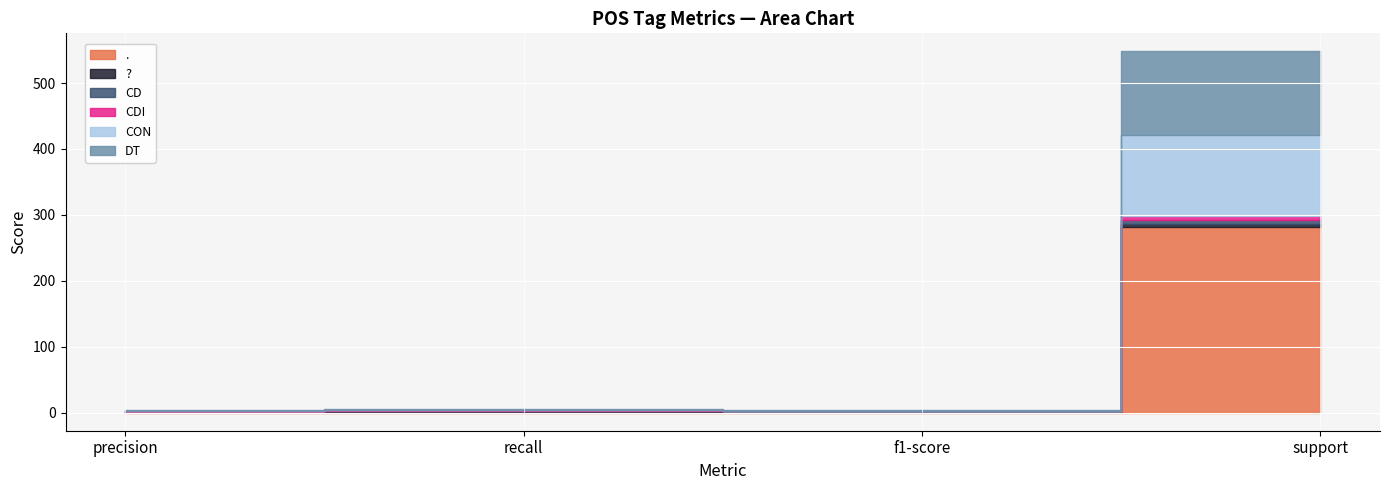

Is it true that DT equals 127.0 at support?

True